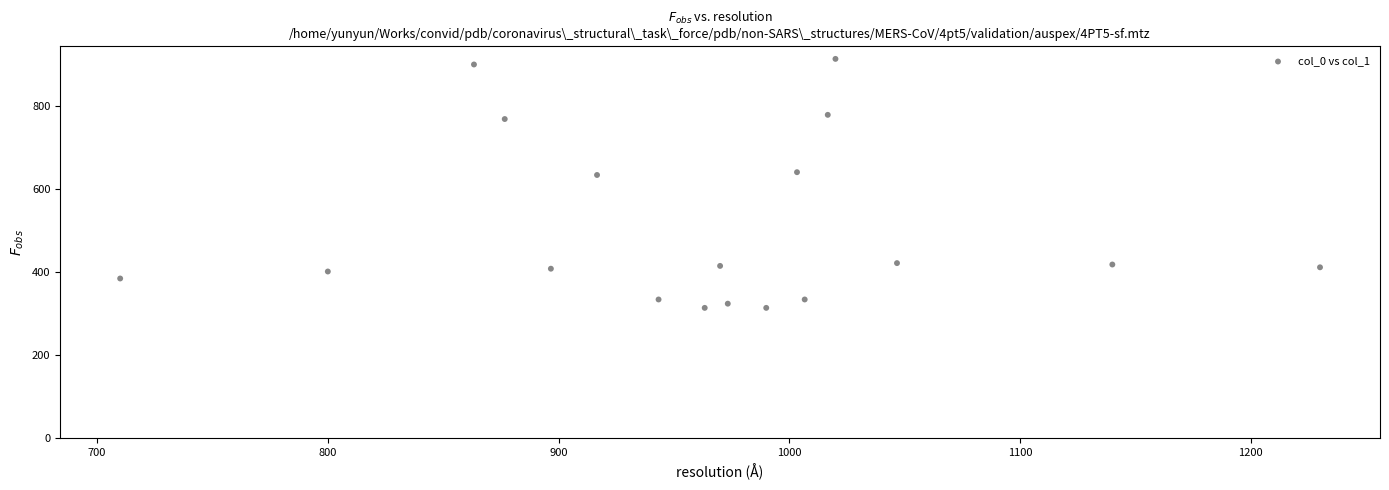

What is the range of X values (max minus min)?

520.0